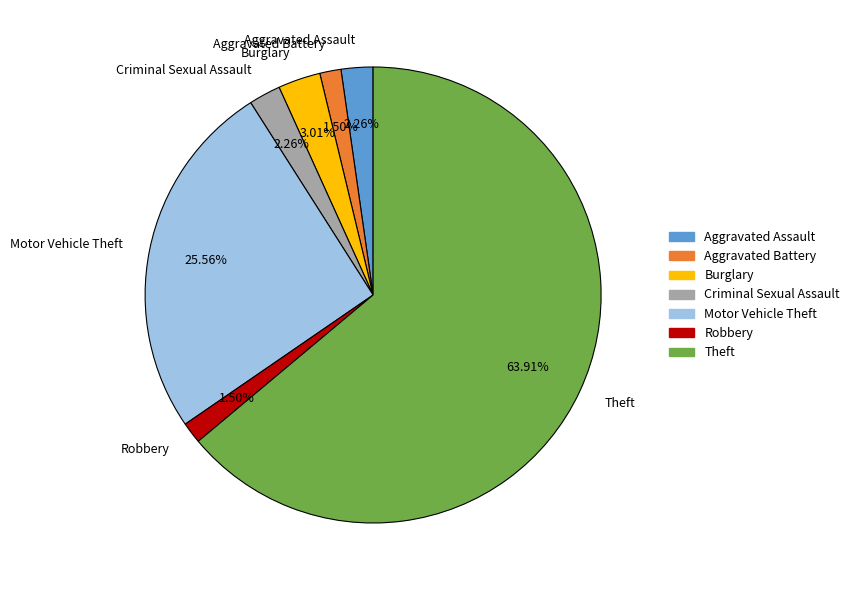

Which slice is the largest?

Theft